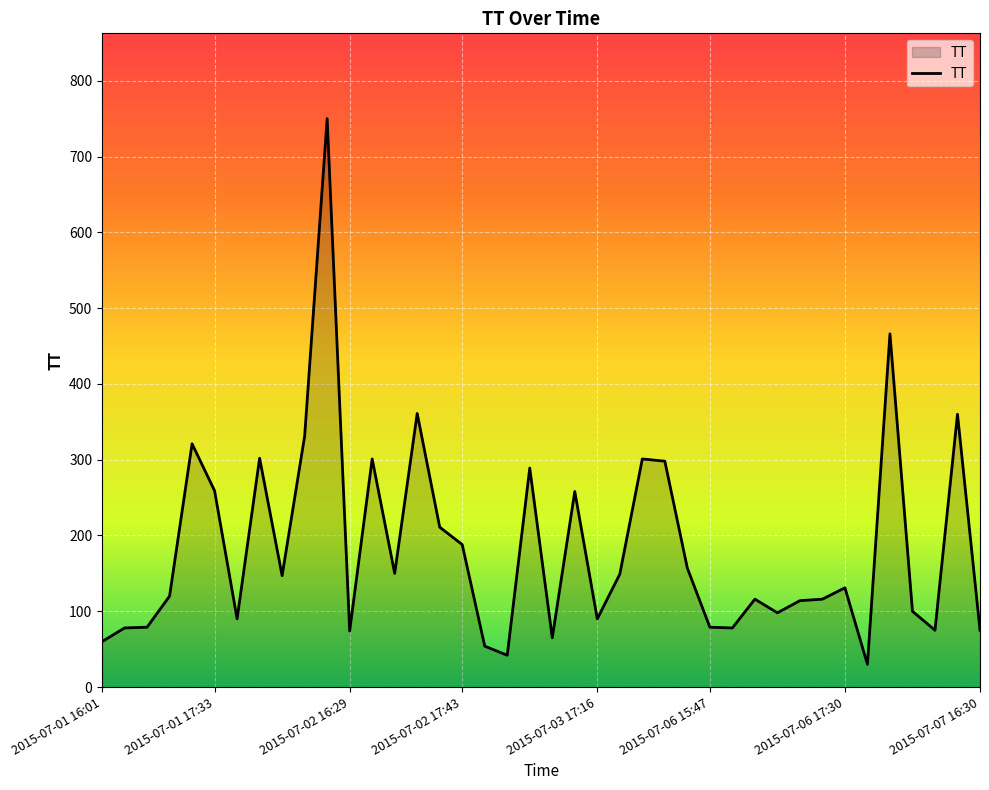

What is the smallest value displayed?

30